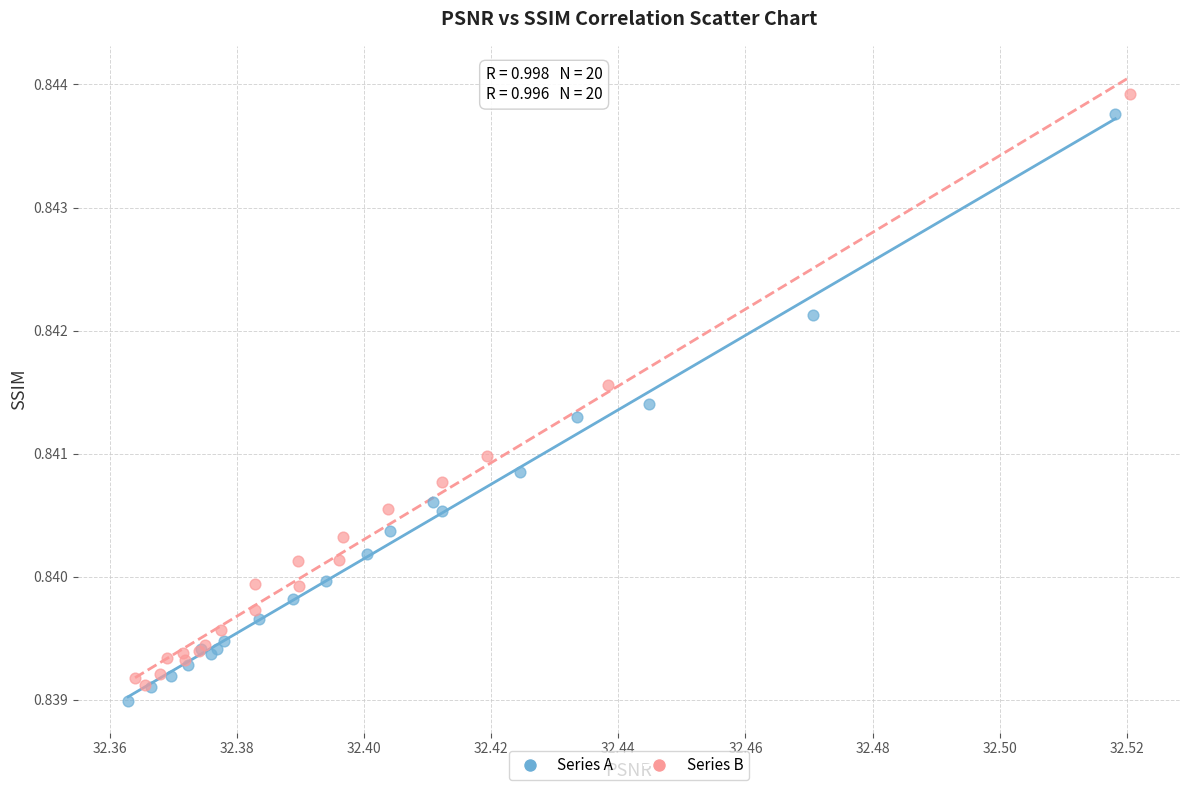

Which series contains the lowest Y value?

Series A